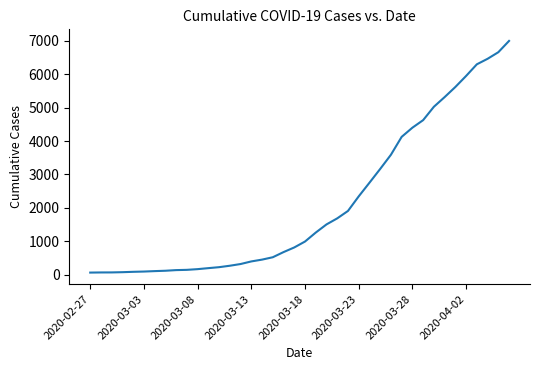

What is the greatest value displayed?

6995